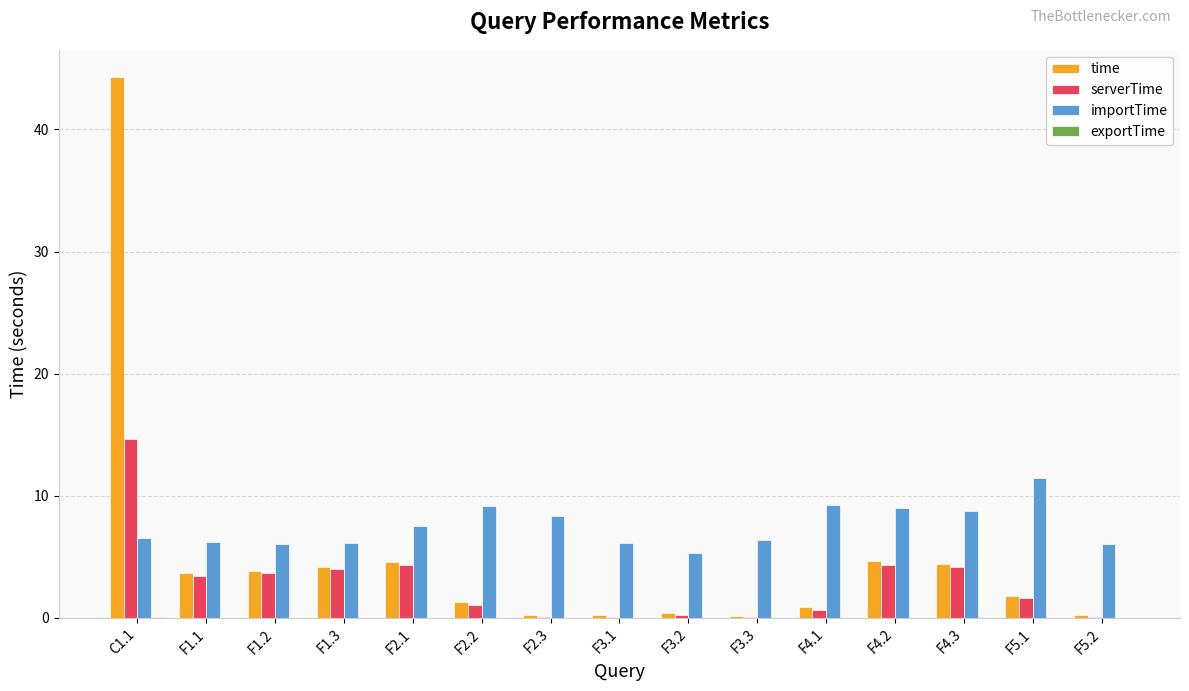

What is the greatest value displayed?

44.3